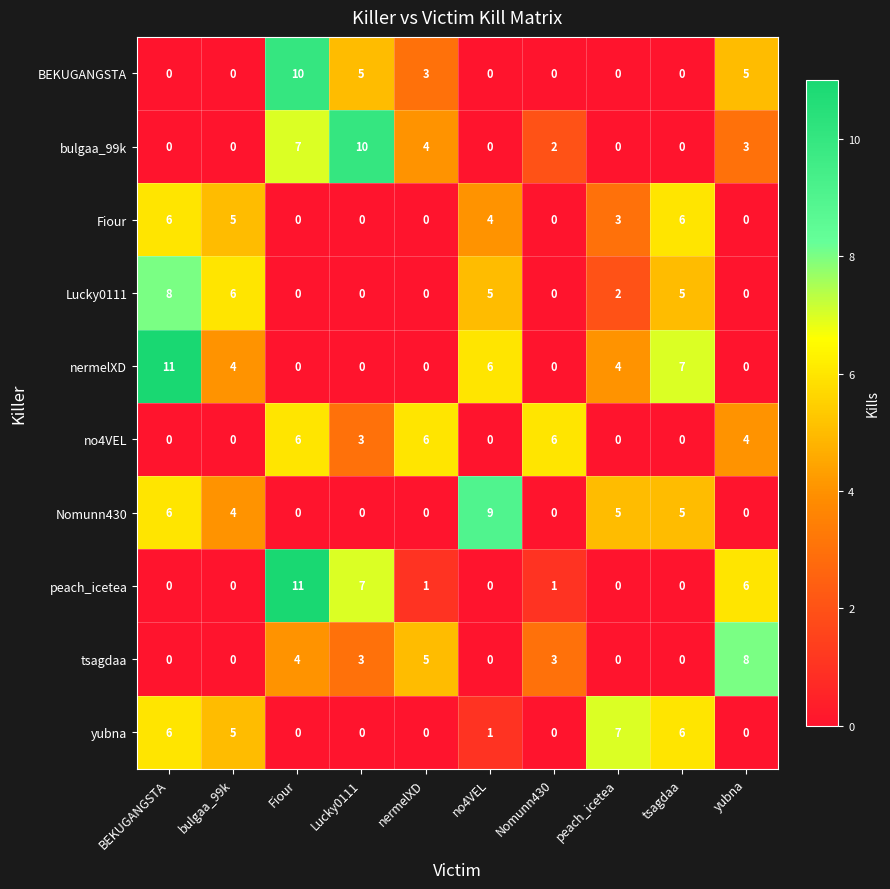

True or false: tsagdaa has a value of 13 at yubna.

False